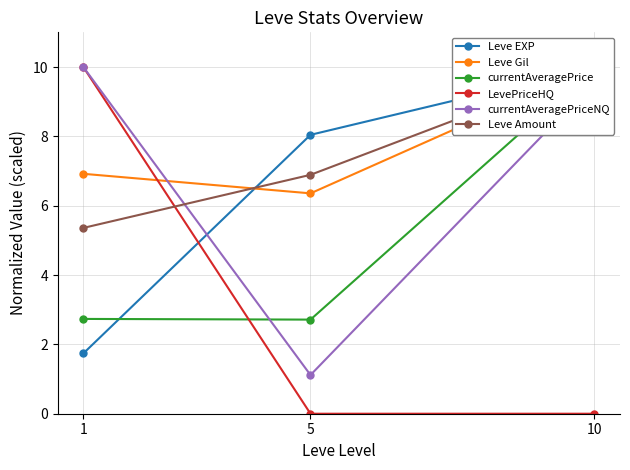

At 10, list the series in order from smallest to largest.

LevePriceHQ, currentAveragePriceNQ, Leve EXP, Leve Gil, currentAveragePrice, Leve Amount